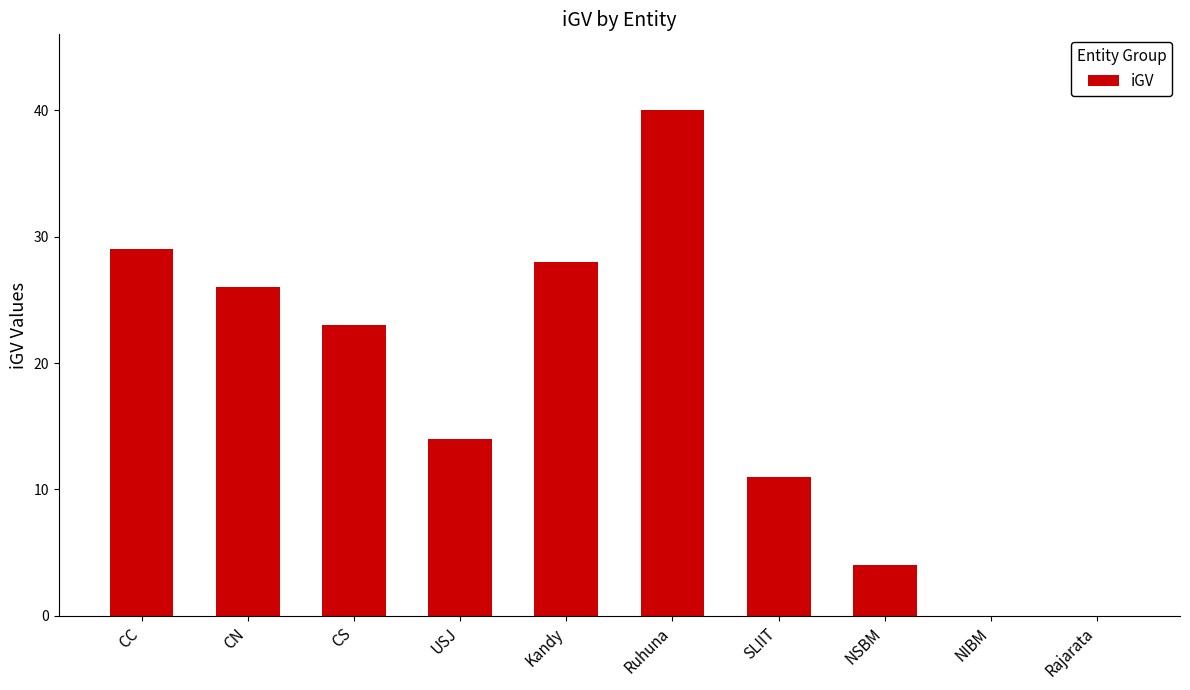

What is the change in value from CC to SLIIT?

-18